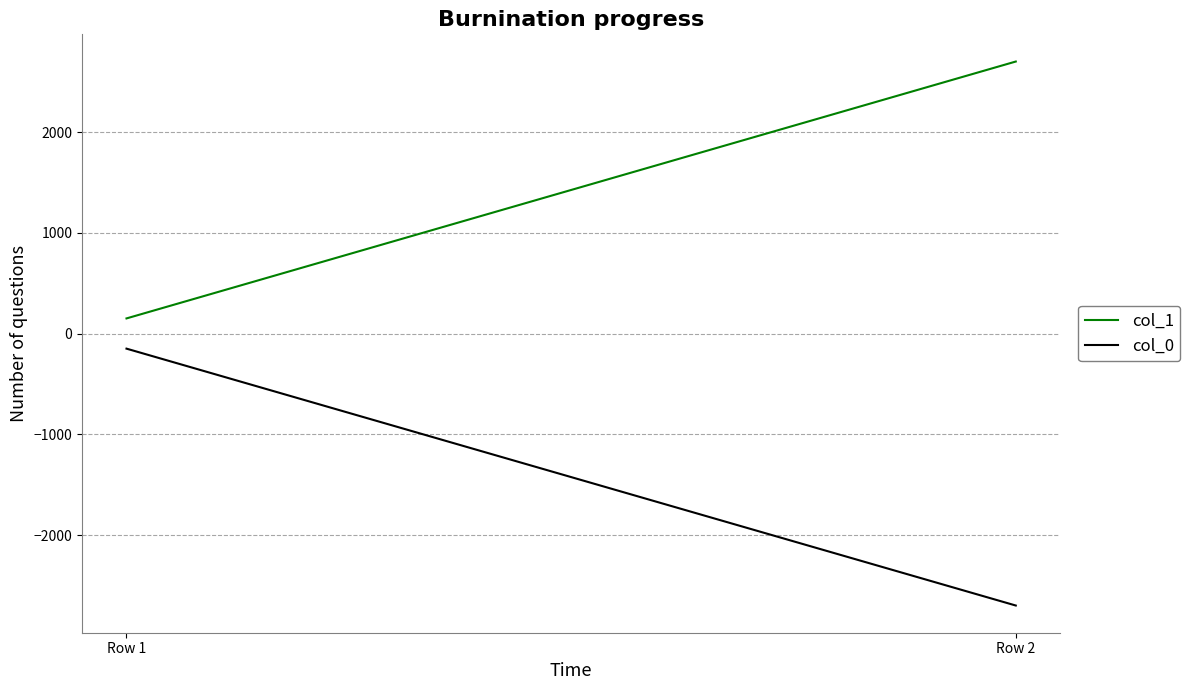

Rank the series at Row 2 from highest to lowest value.

col_1, col_0